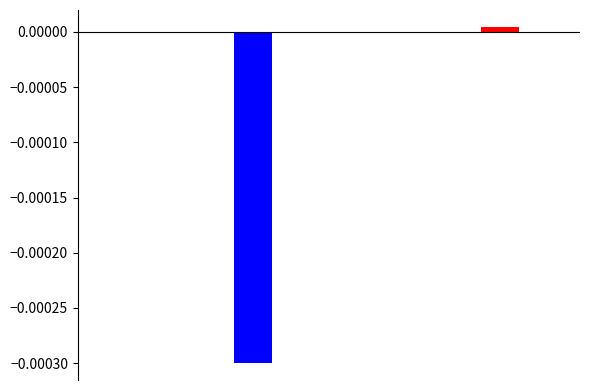

Are the bars horizontal?

No